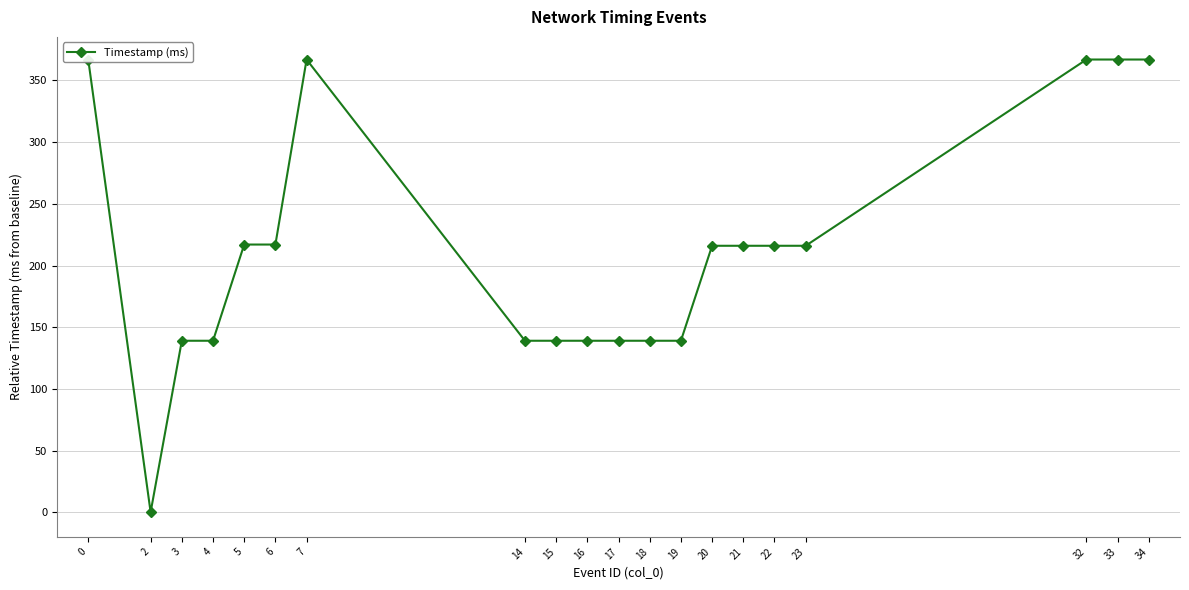

How many values are between 139 and 367?

19